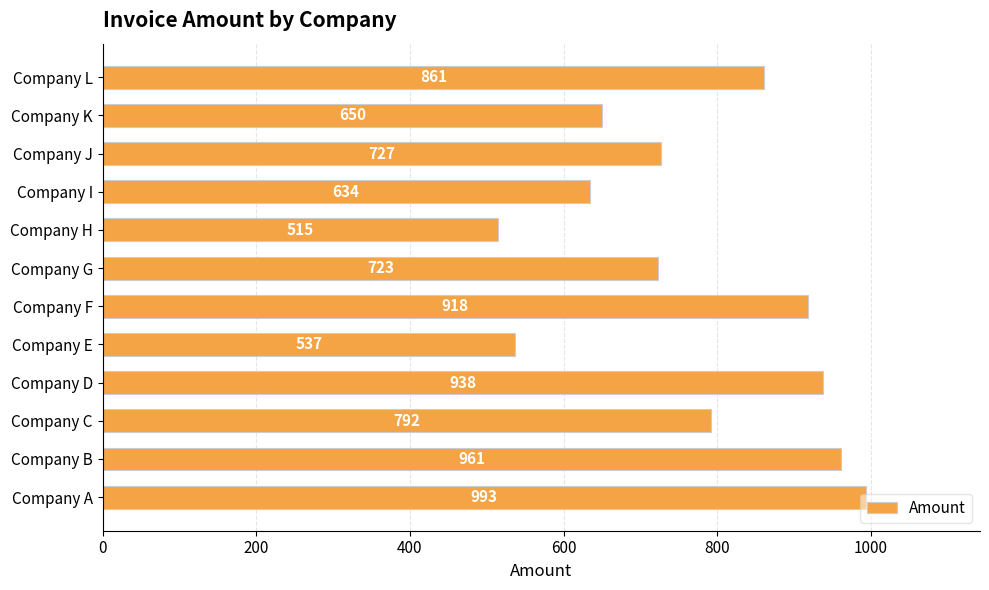

What is the greatest value displayed?

993